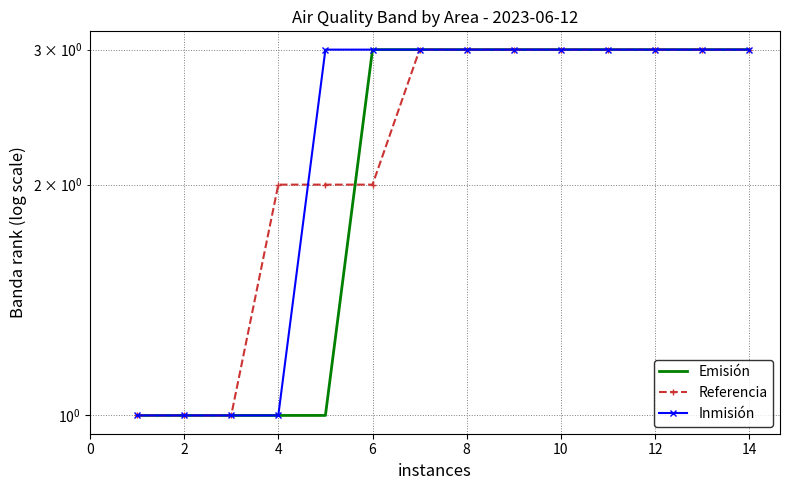

What is the sum of all Inmisión values?

34